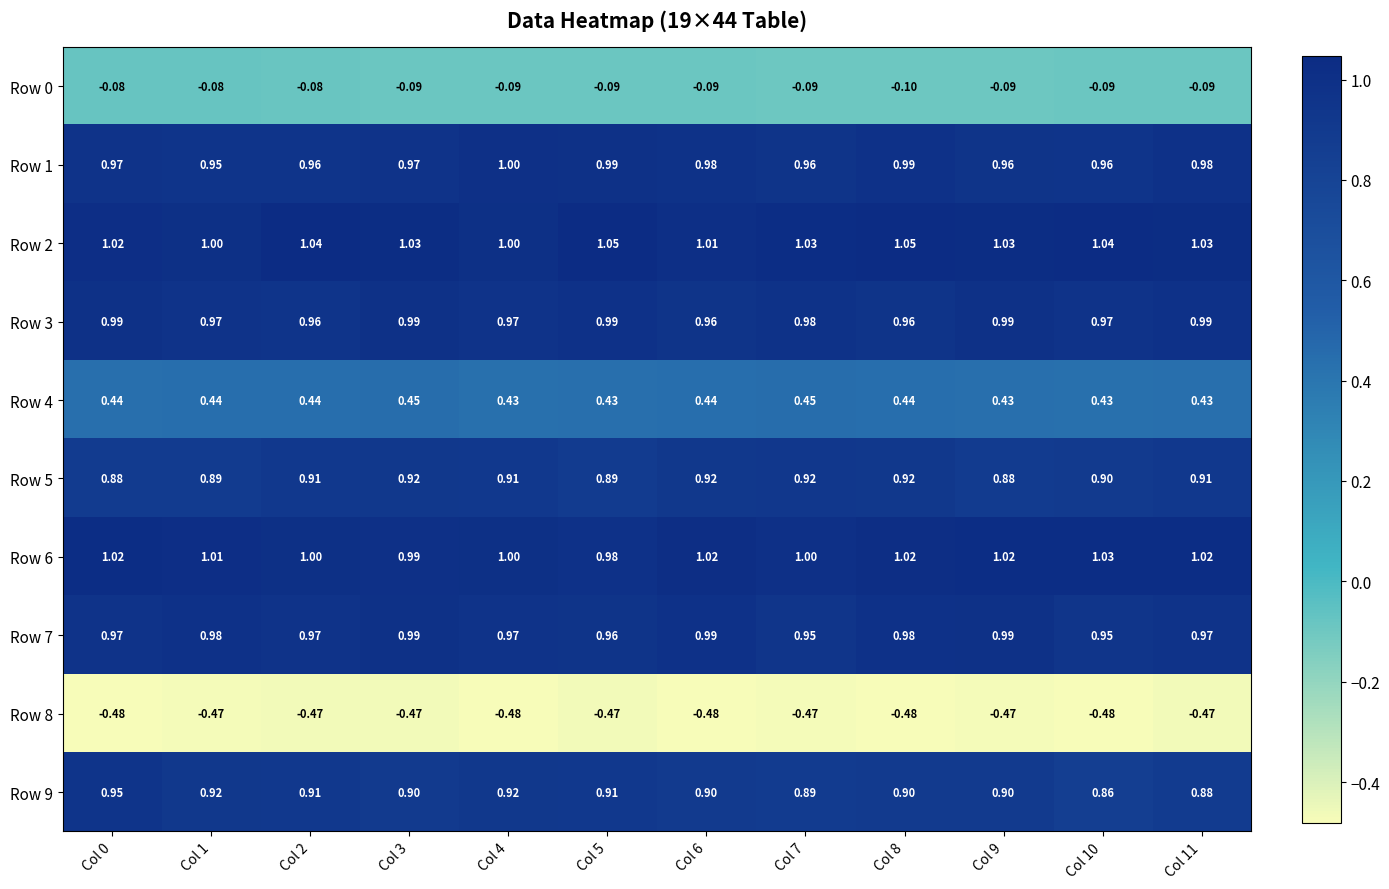

Is the value of Row 9 at Col 7 greater than the value of Row 5 at Col 2?

No